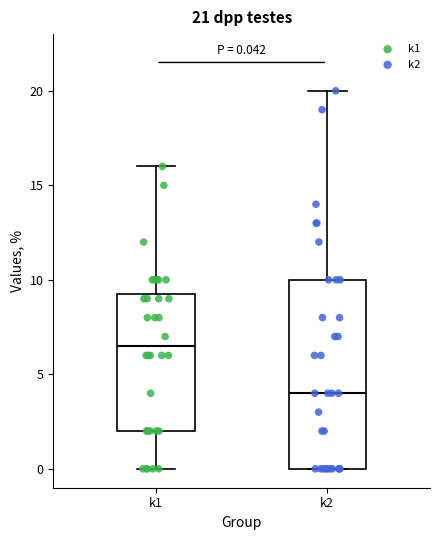

Comparing the boxes themselves (not the whiskers), which one is the tallest?

k2